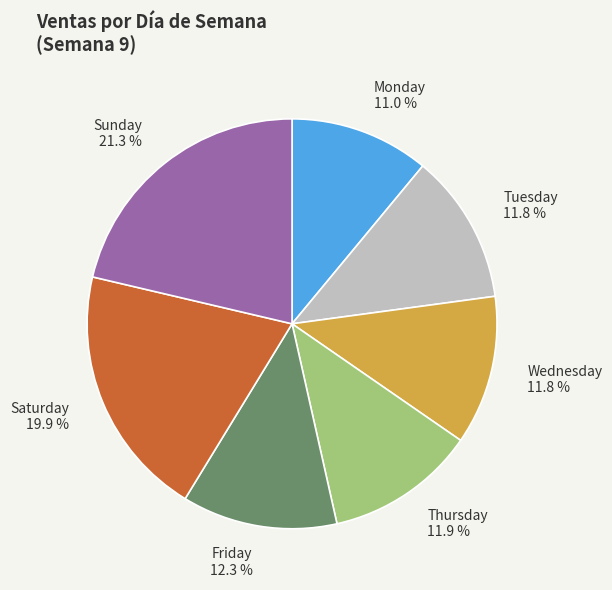

The Sunday slice represents 28% of the pie. True or false?

False